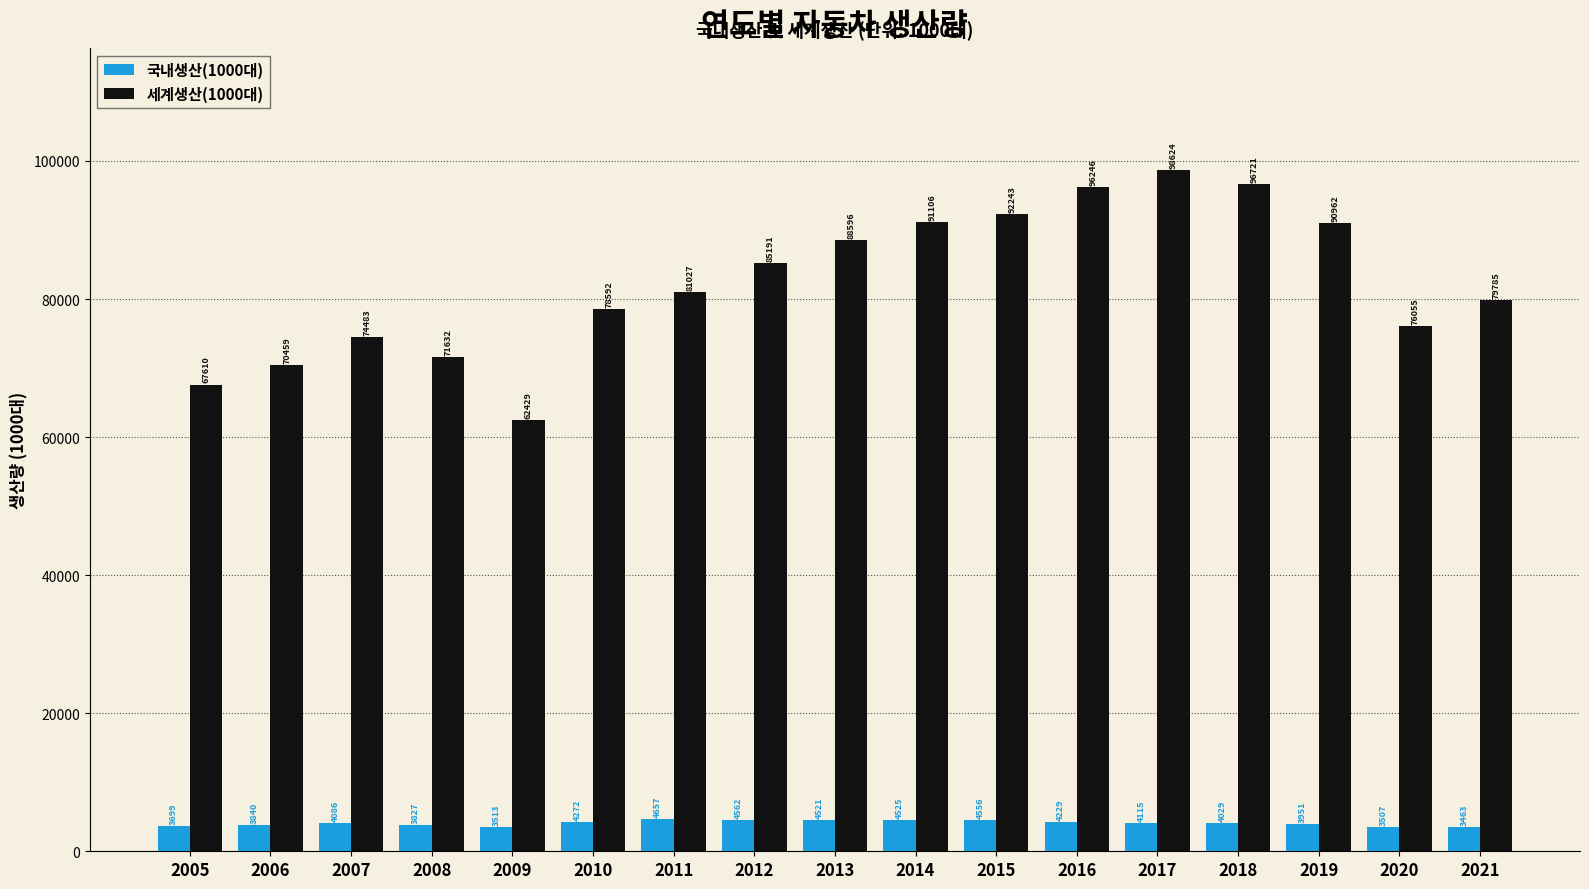

List the series in order of their peak value, lowest first.

국내생산(1000대), 세계생산(1000대)